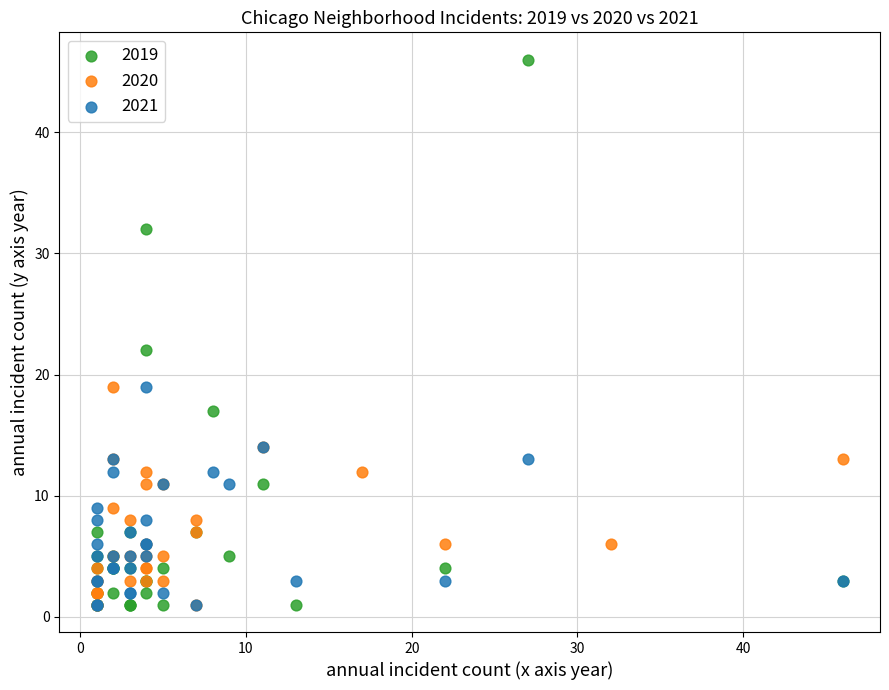

Which series has the largest Y range (max minus min)?

2019